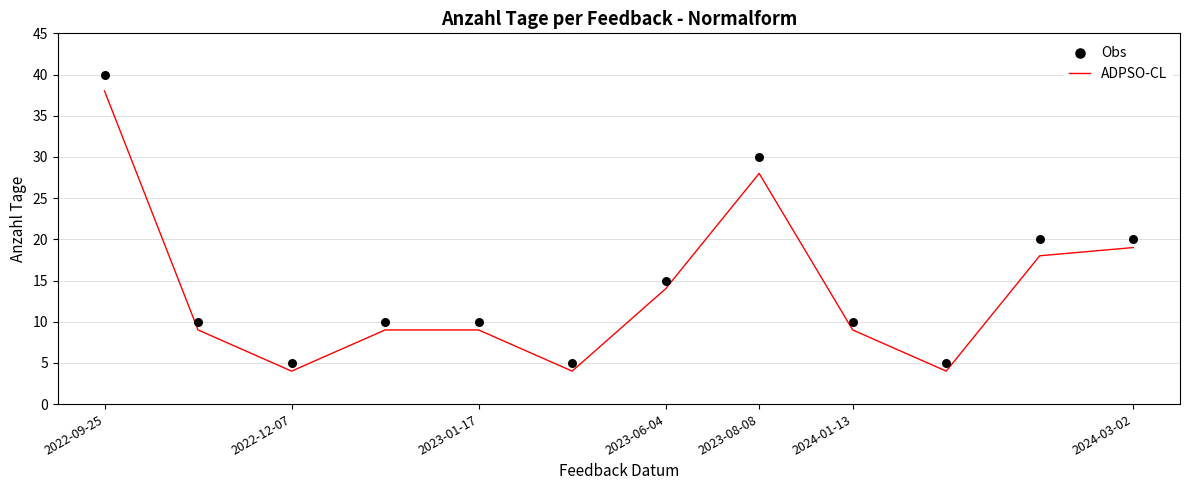

What are all the series names shown in the legend?

ADPSO-CL, Obs